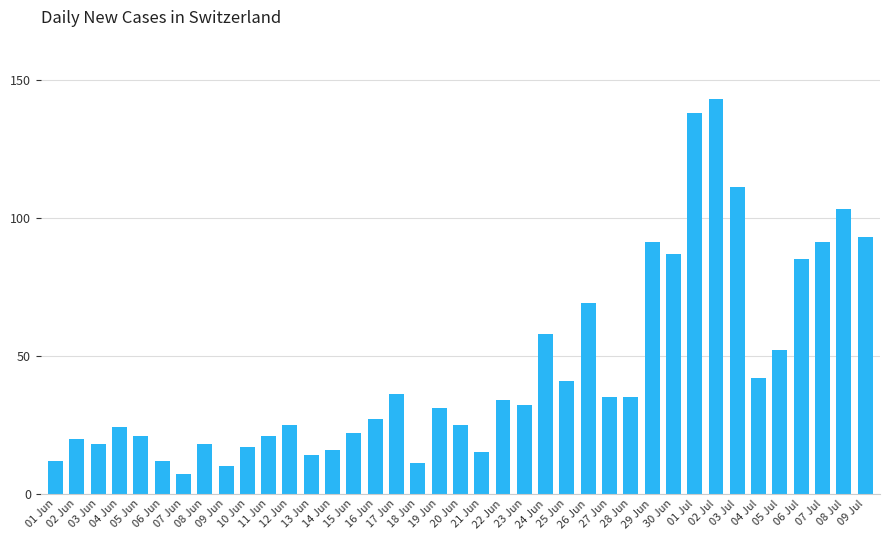

The value at 03 Jun is 24. True or false?

False